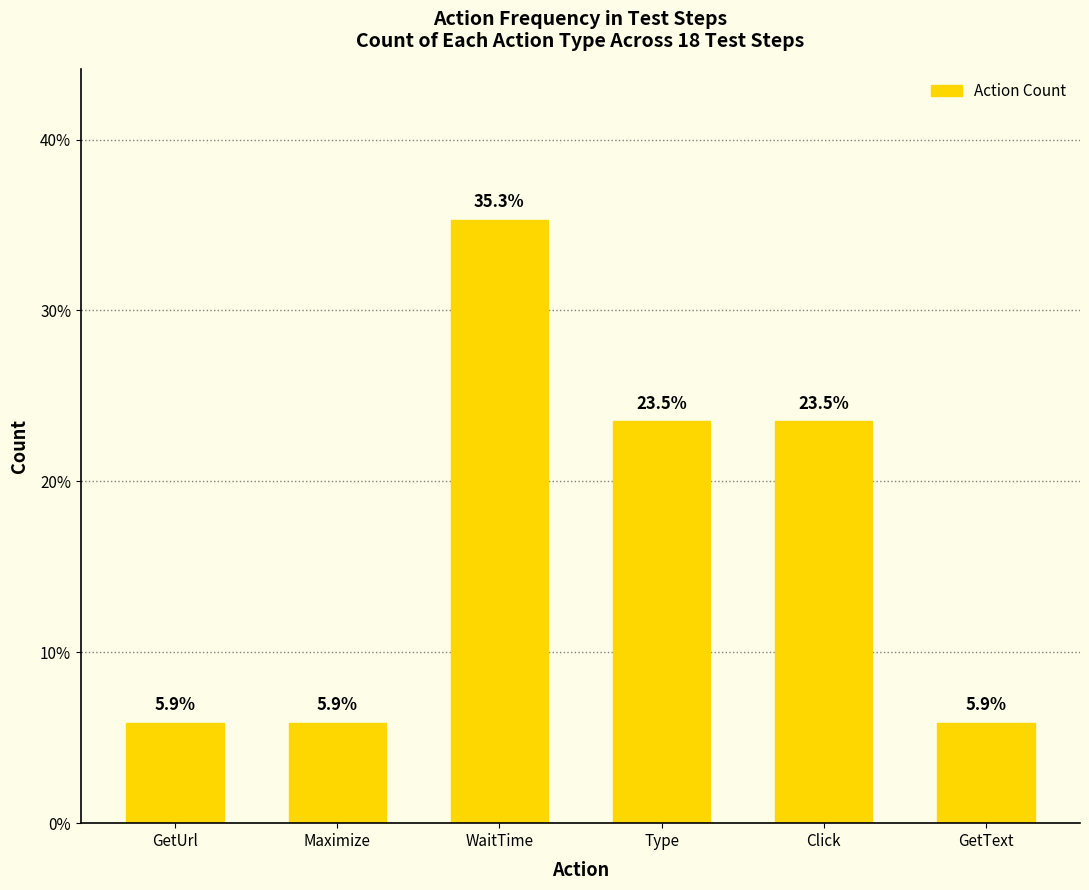

The value at WaitTime is 10.1. True or false?

False